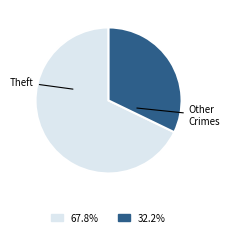

Is there a majority slice in this chart?

Yes